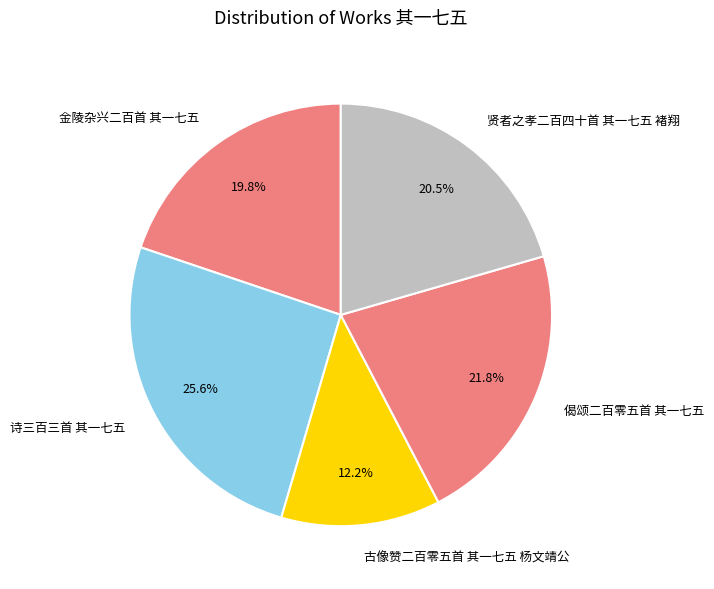

Which has a higher value, 古像赞二百零五首 其一七五 杨文靖公 or 偈颂二百零五首 其一七五?

偈颂二百零五首 其一七五